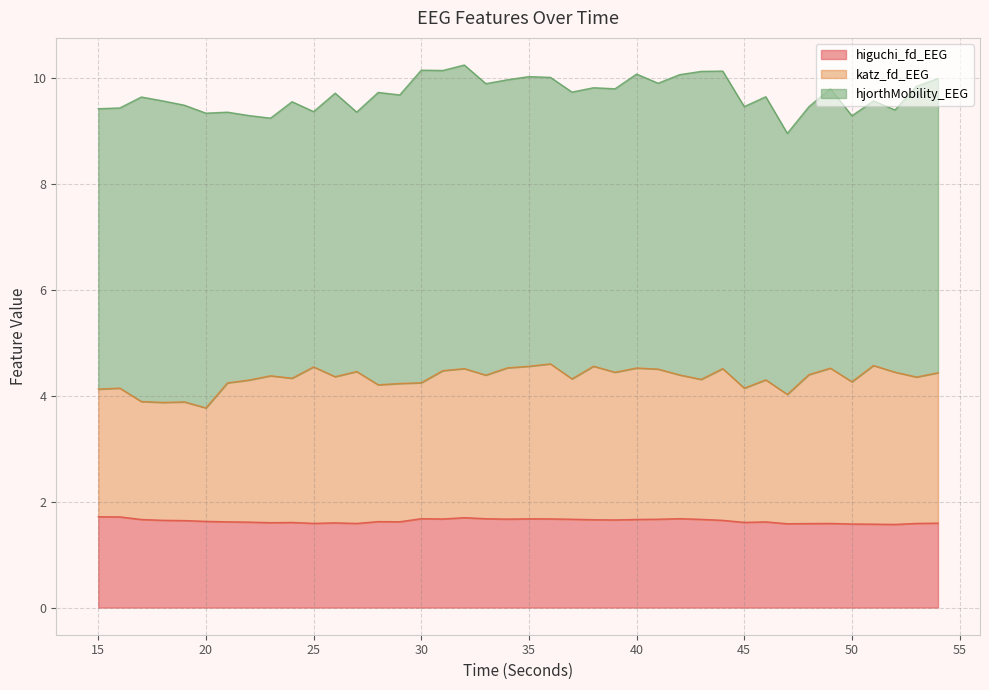

Is the value of katz_fd_EEG at 33 greater than the value of higuchi_fd_EEG at 18?

Yes